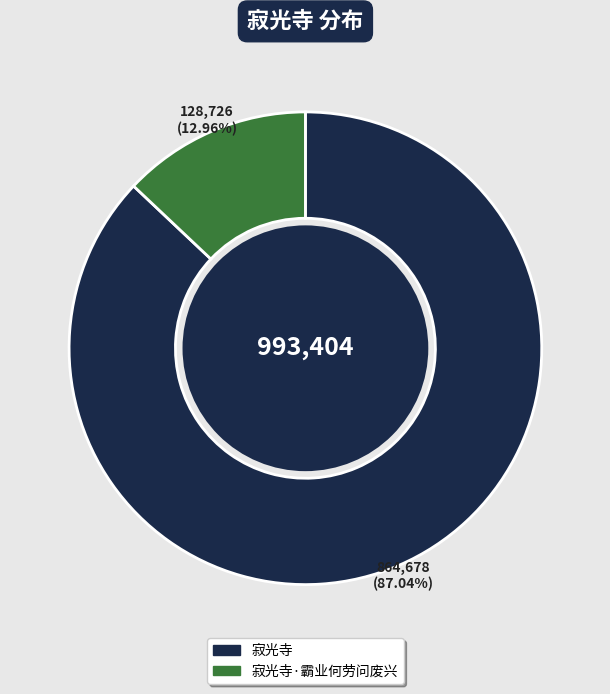

Is there any slice that represents more than half of the pie?

Yes